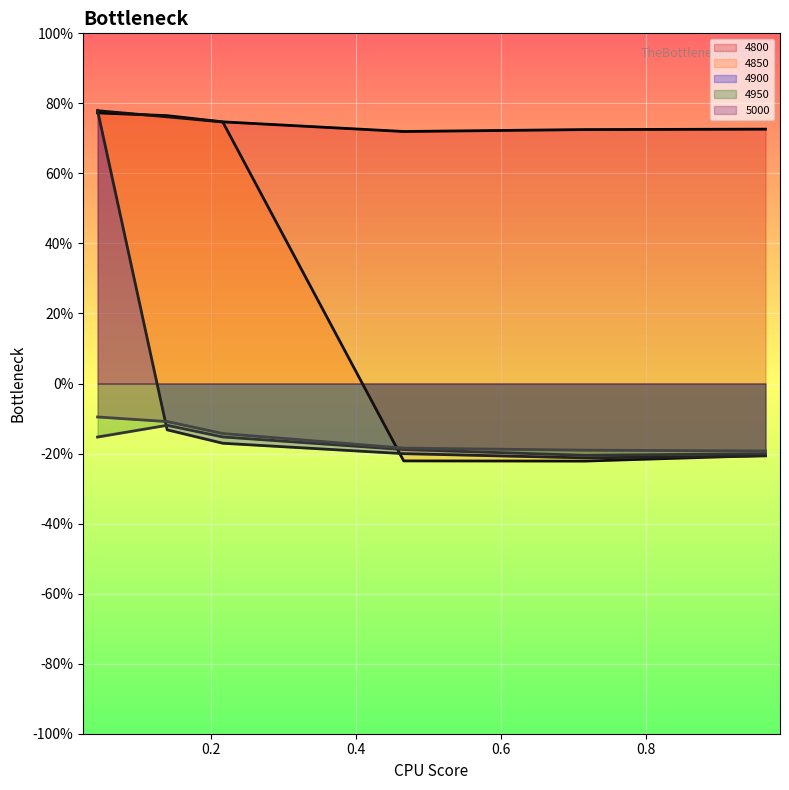

What are all the series names shown in the legend?

4800, 4850, 4900, 4950, 5000